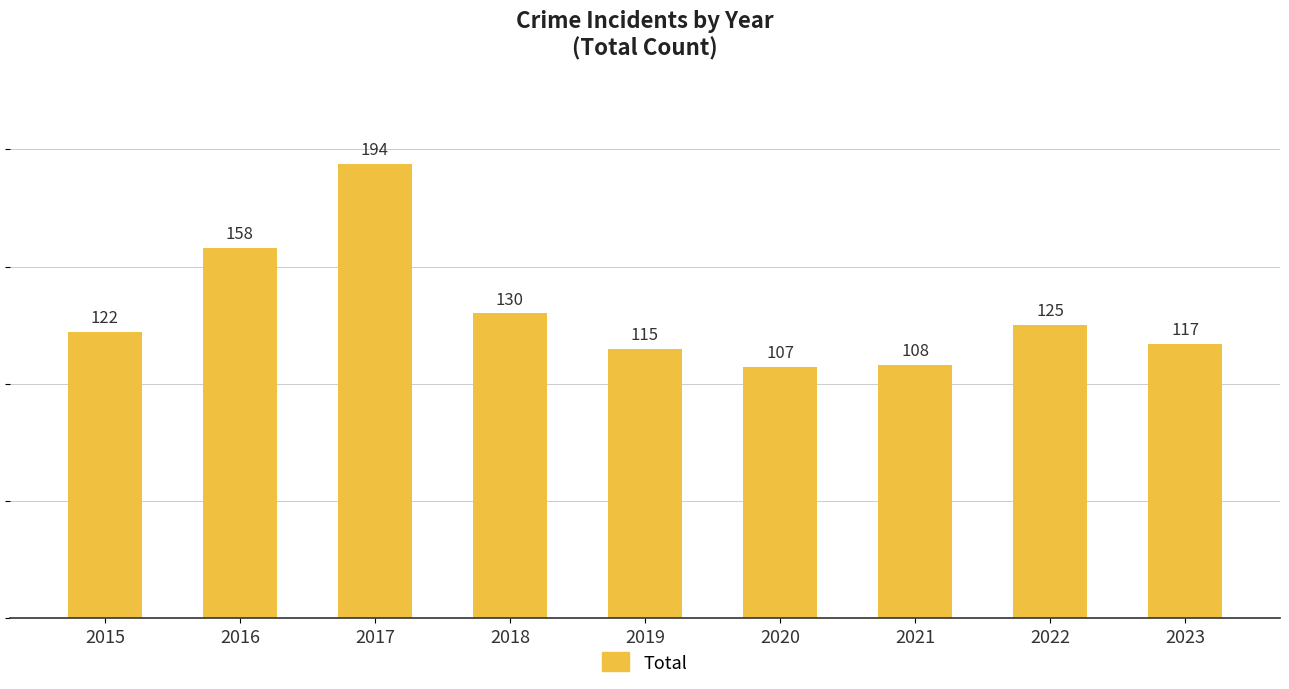

Reading left to right, transcribe all the data shown in this chart.

122	158	194	130	115	107	108	125	117